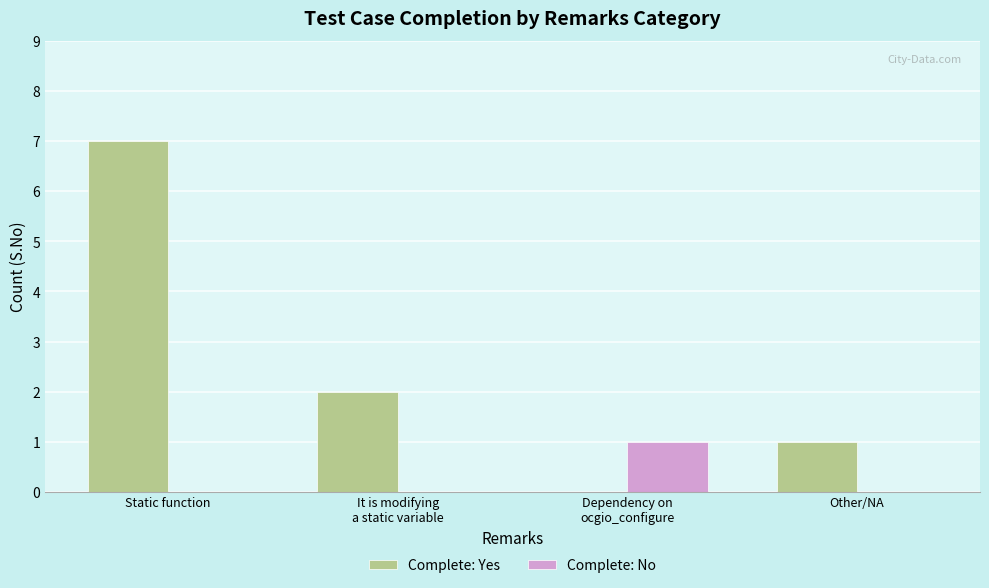

The Complete: Yes series shows 0 at Other/NA. True or false?

False